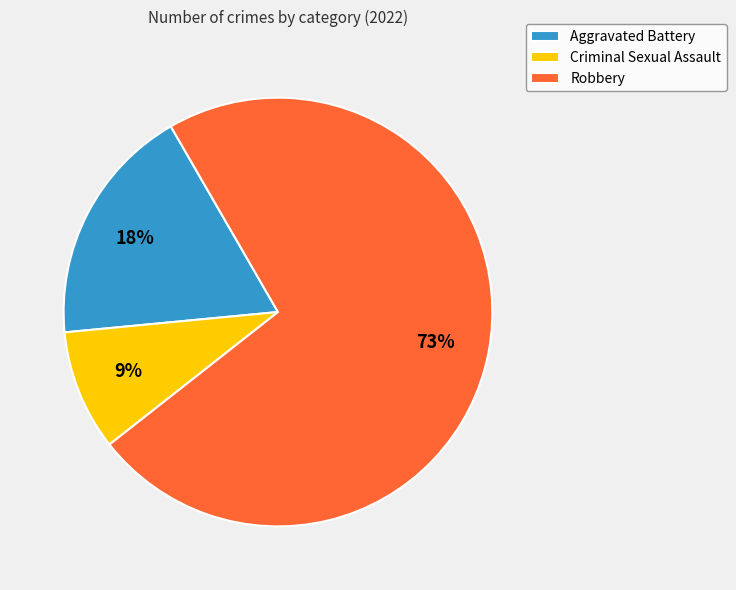

What percentage is the Criminal Sexual Assault slice, to the nearest percent?

9%